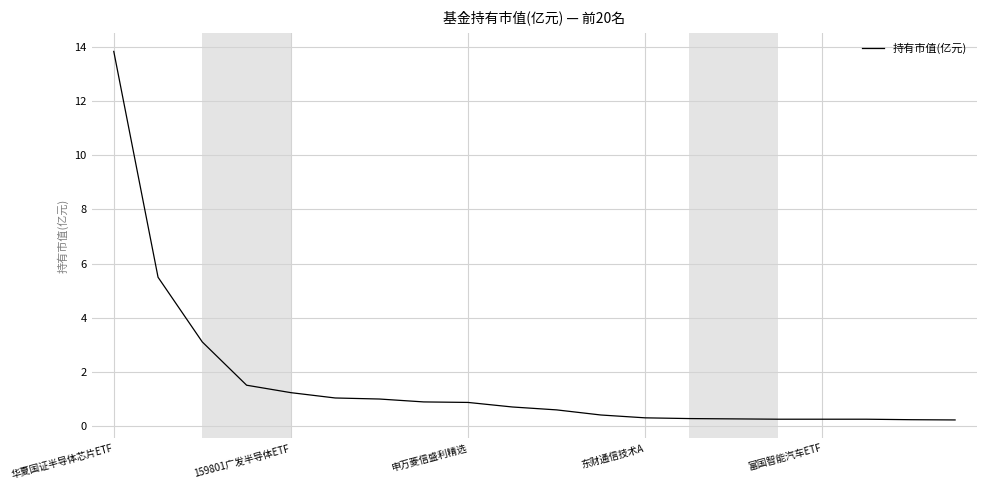

What is the difference between the maximum and minimum values?

13.6